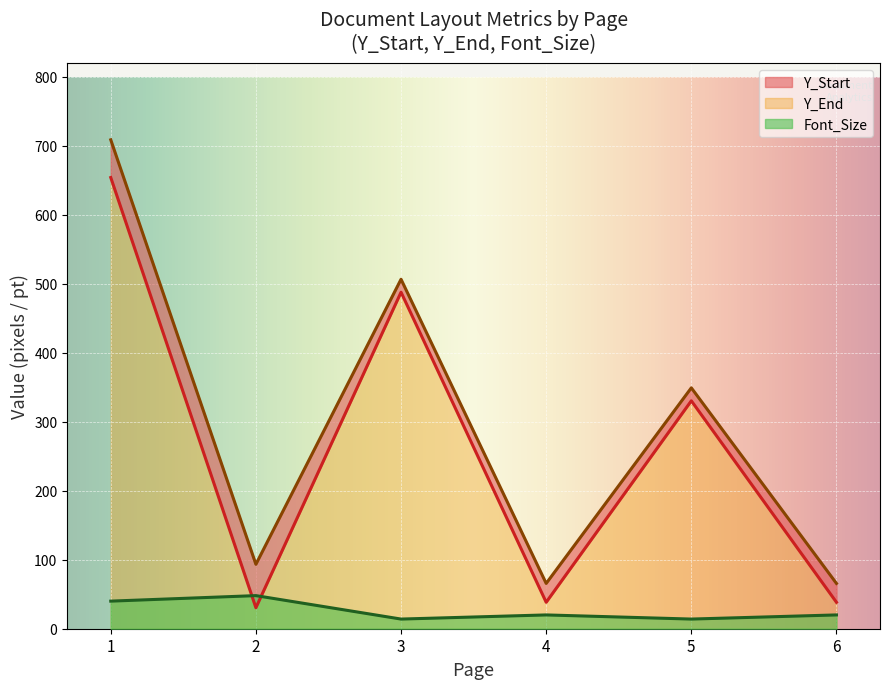

True or false: Font_Size and Y_End cross at least once.

False